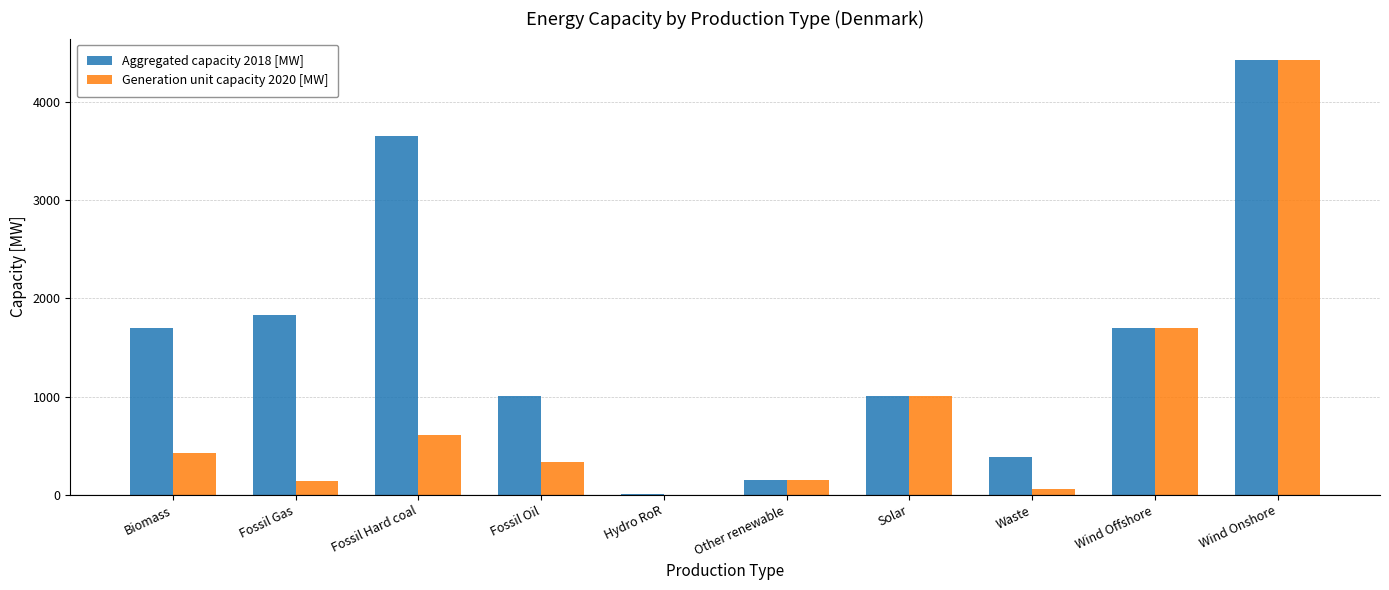

What is the sum of the Generation unit capacity 2020 [MW] values at Fossil Gas and Biomass?

564.5